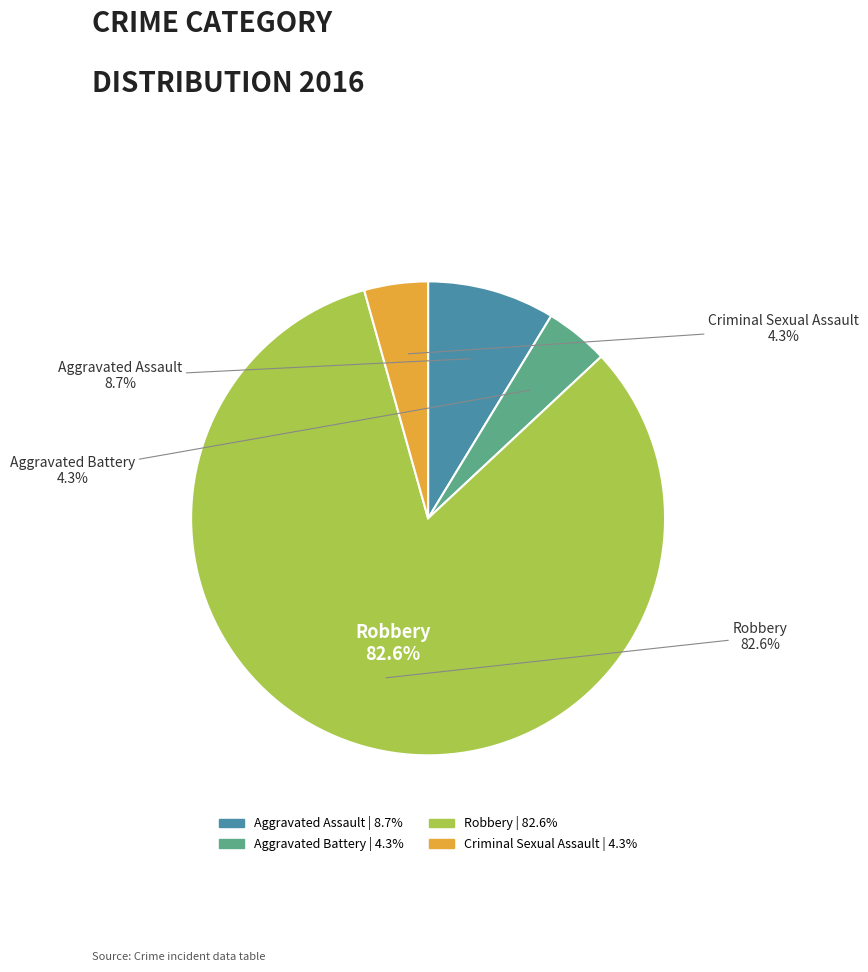

To the nearest percent, what portion does Aggravated Battery represent?

4%